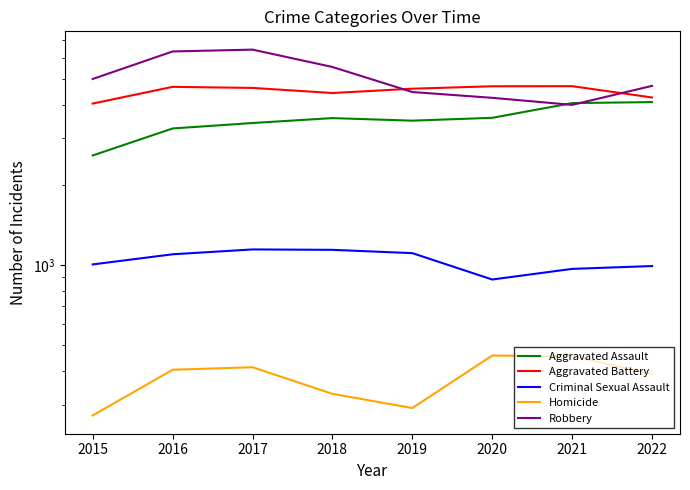

The value of Aggravated Assault at 2015 is 2578. True or false?

True